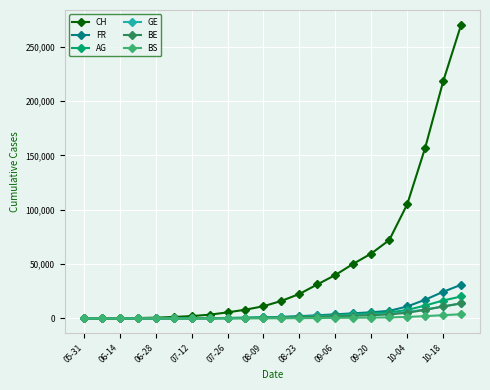

At how many categories does at least one series exceed 64469?

5